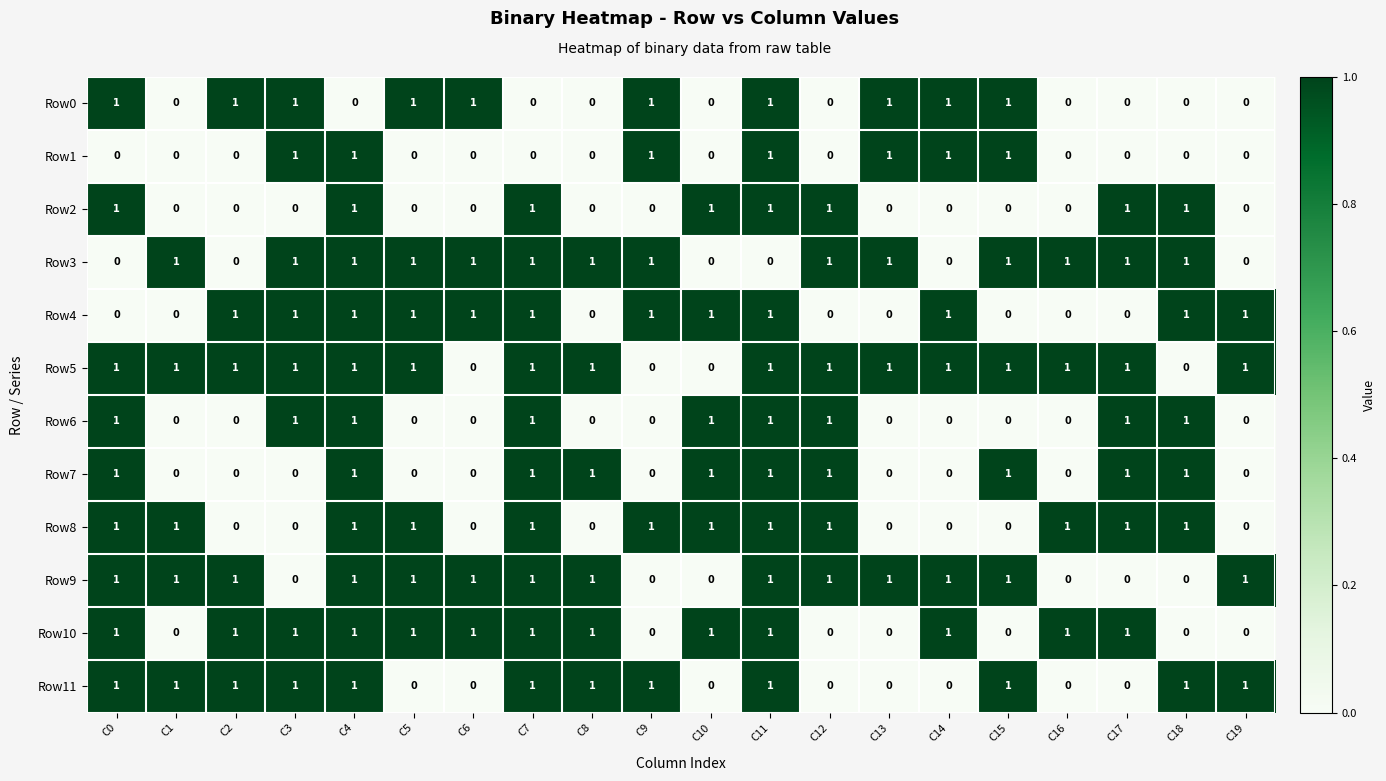

What is the total value across all series at C13?

5